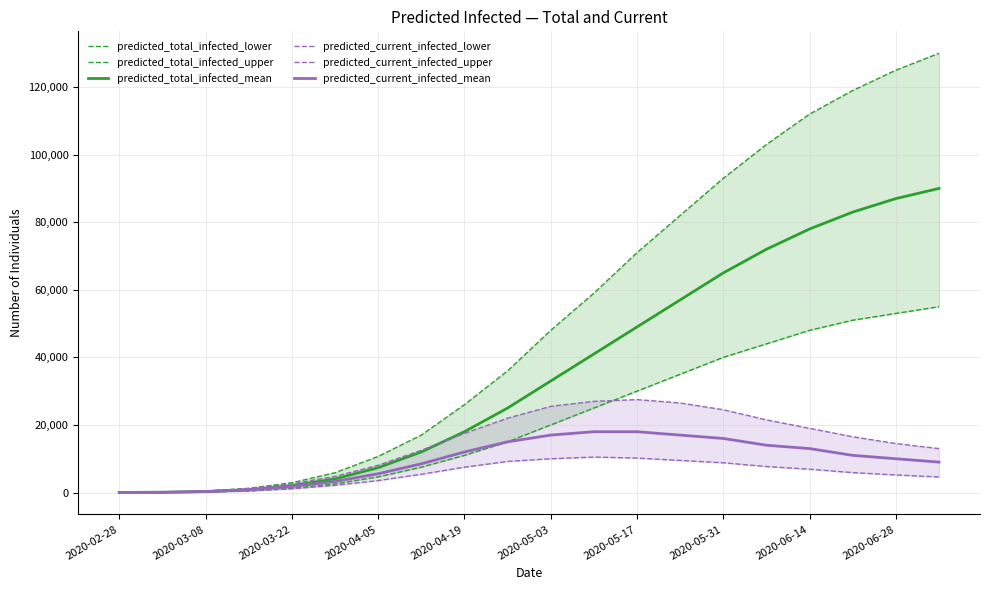

How many lines are shown in the chart?

6